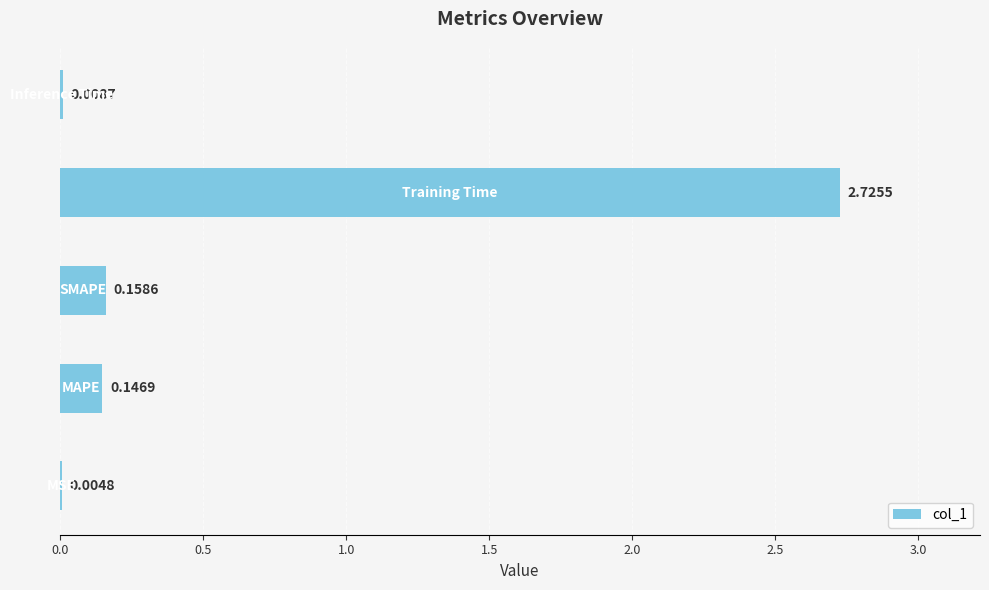

What is the sum of all values?

3.0